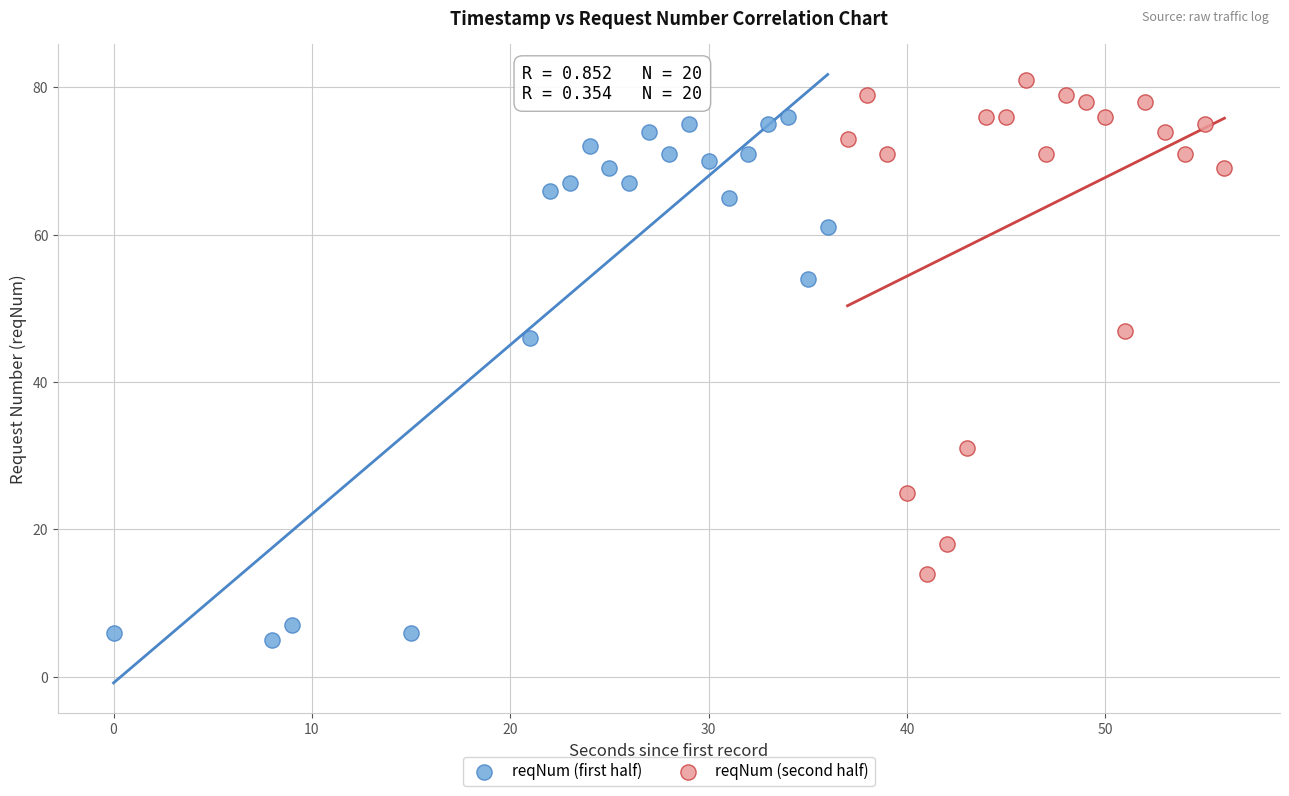

Which series reaches the maximum Y coordinate?

reqNum (second half)